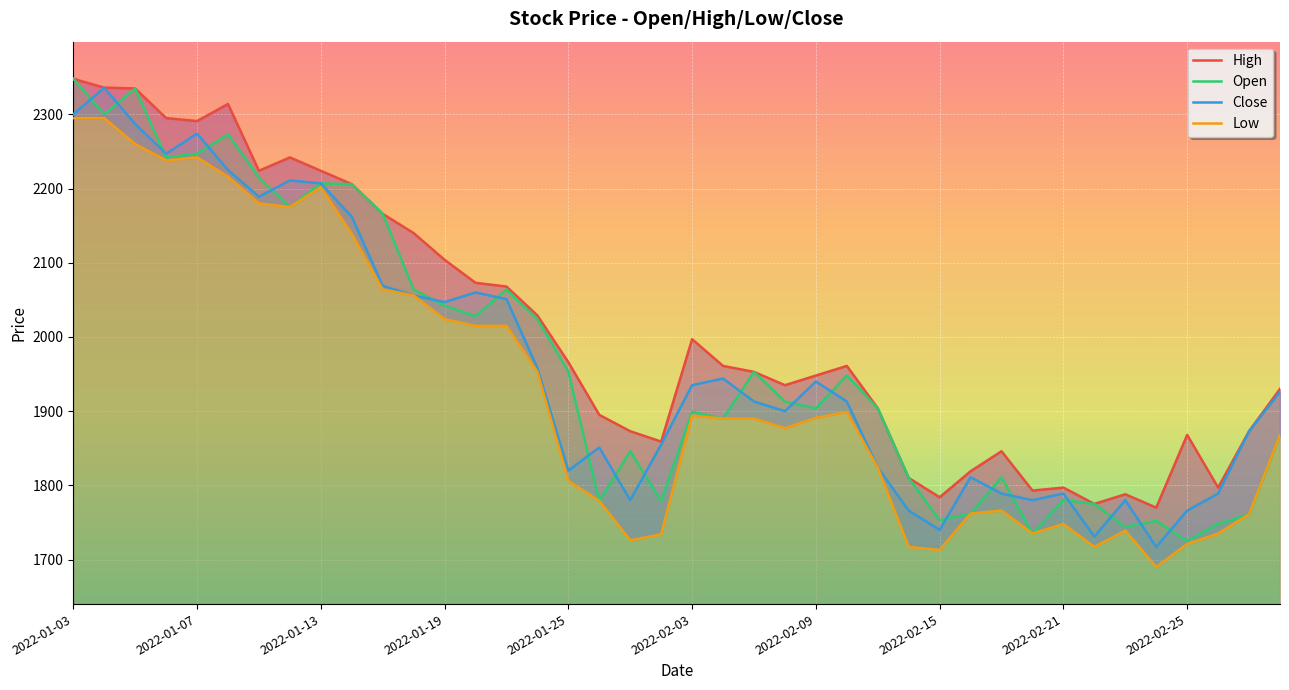

True or false: Open and High cross at least once.

False